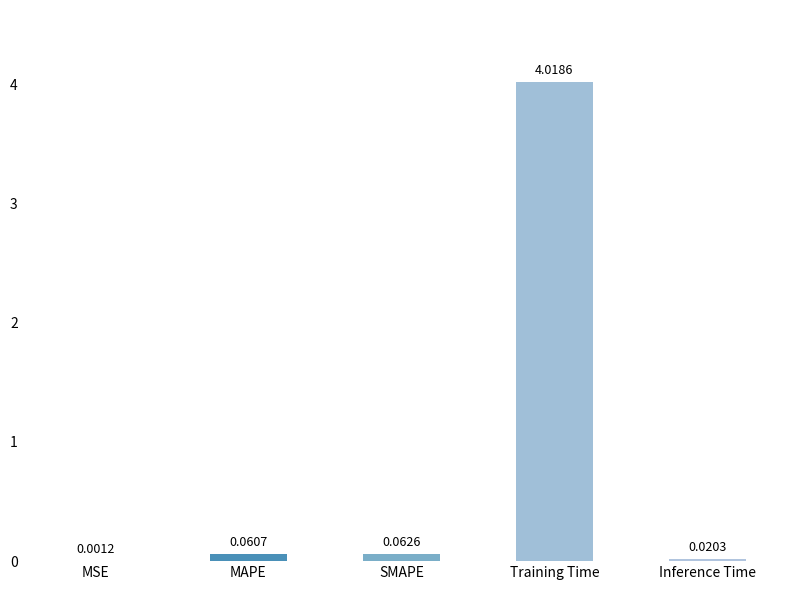

Which has a higher value, Training Time or MSE?

Training Time